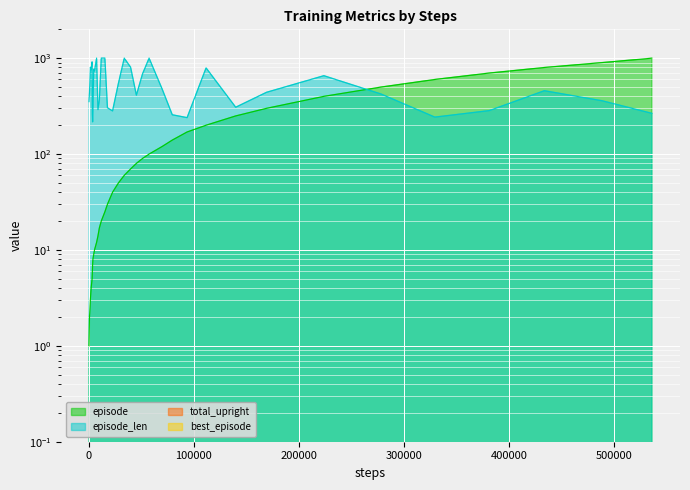

Which series has the largest range (max minus min)?

episode